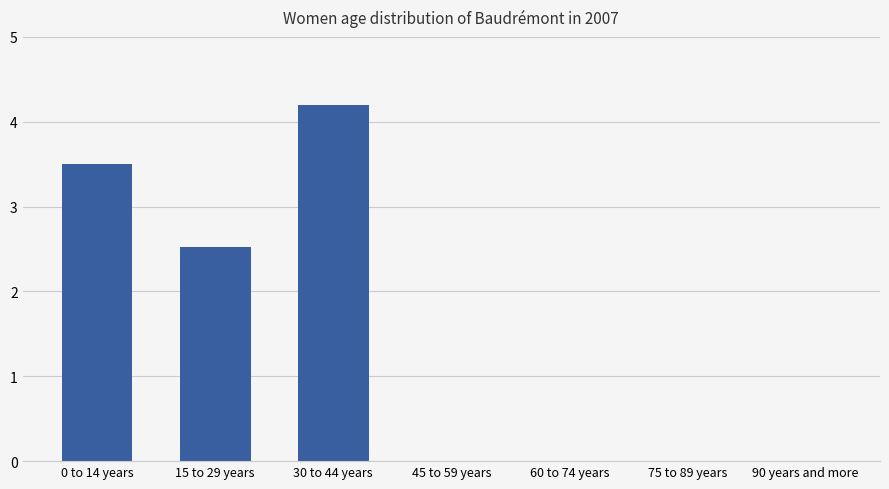

How many data points does each series have?

7